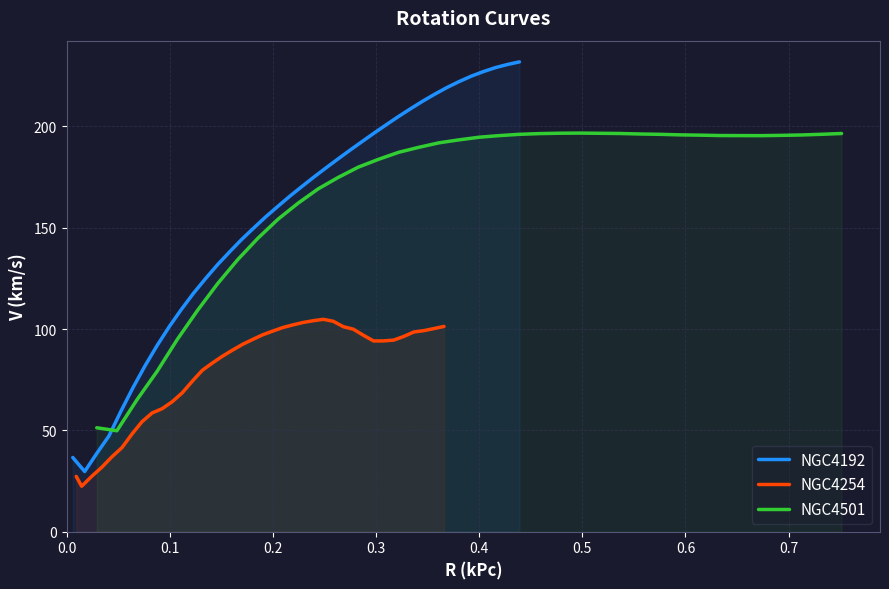

What is the lowest value of the NGC4192 series?

29.7